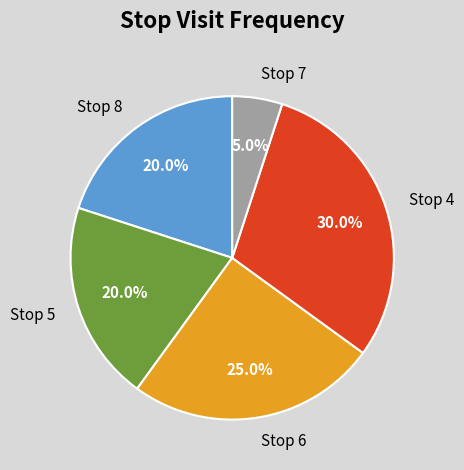

Which category has the smallest portion of the pie?

Stop 7